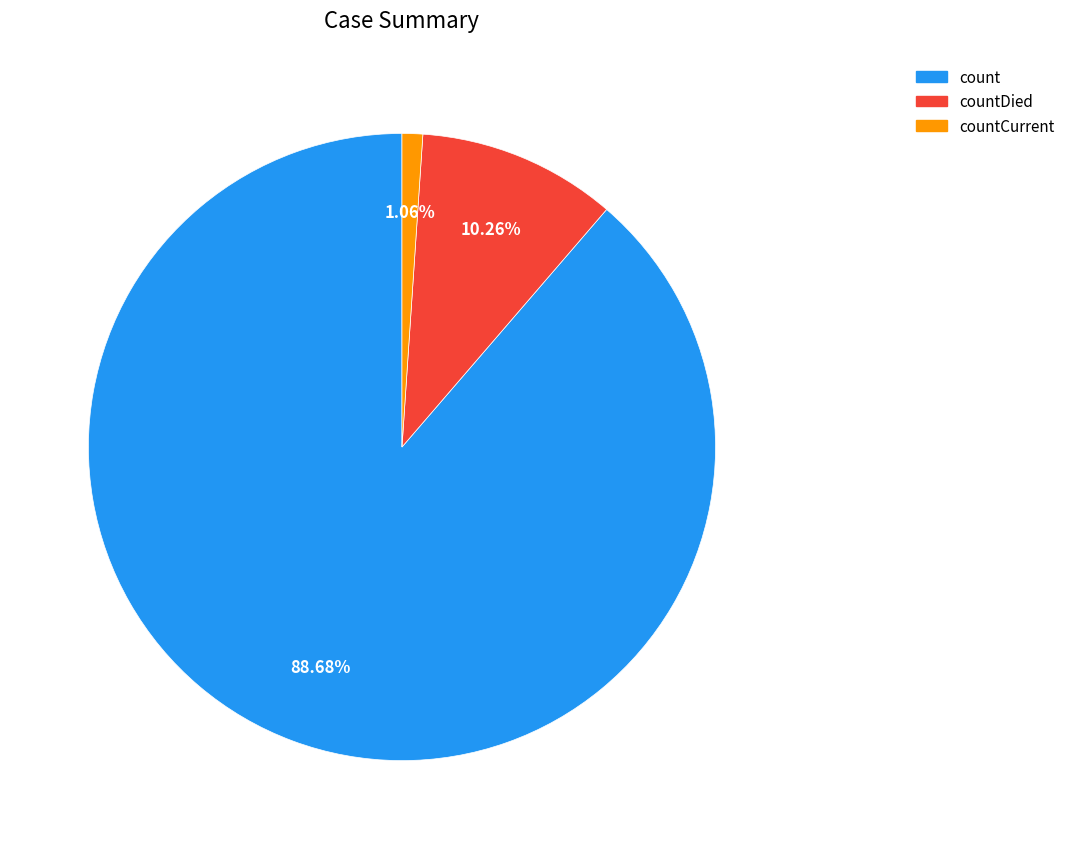

How many segments does this pie chart have?

3